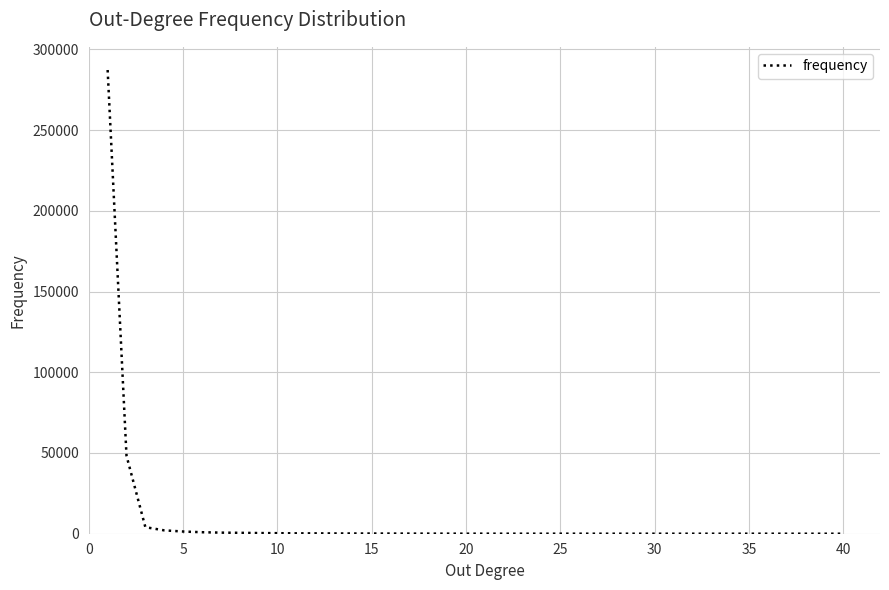

What is the difference between the maximum and minimum values?

287181